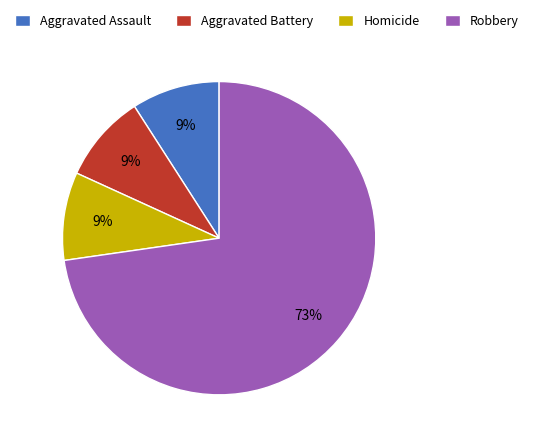

To the nearest percent, what is the difference between the largest and smallest slice percentages?

64%